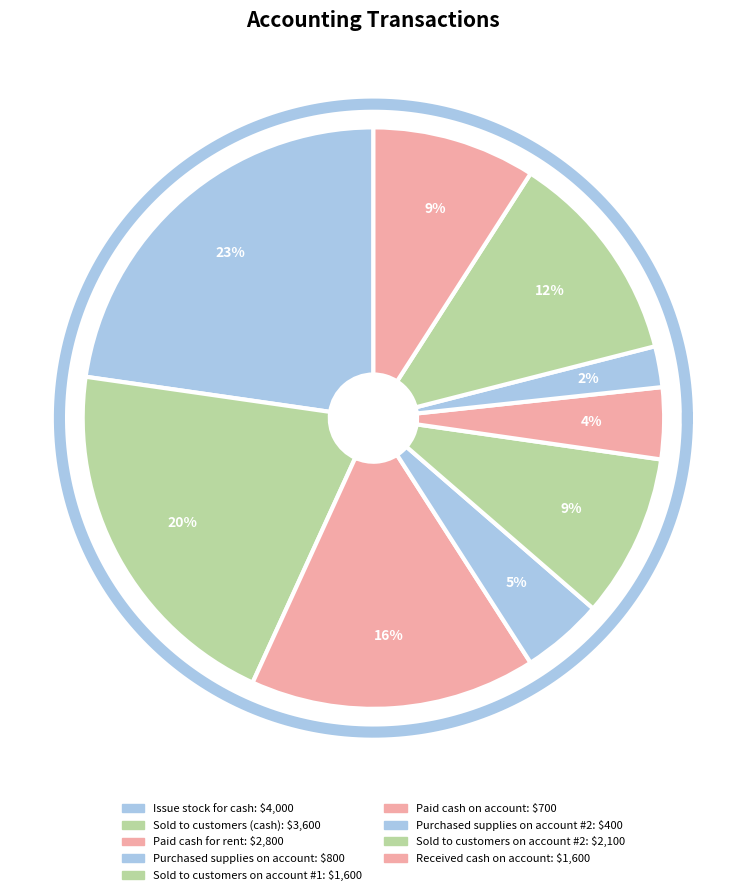

Does Sold to customers (cash) represent more than half of the total?

No